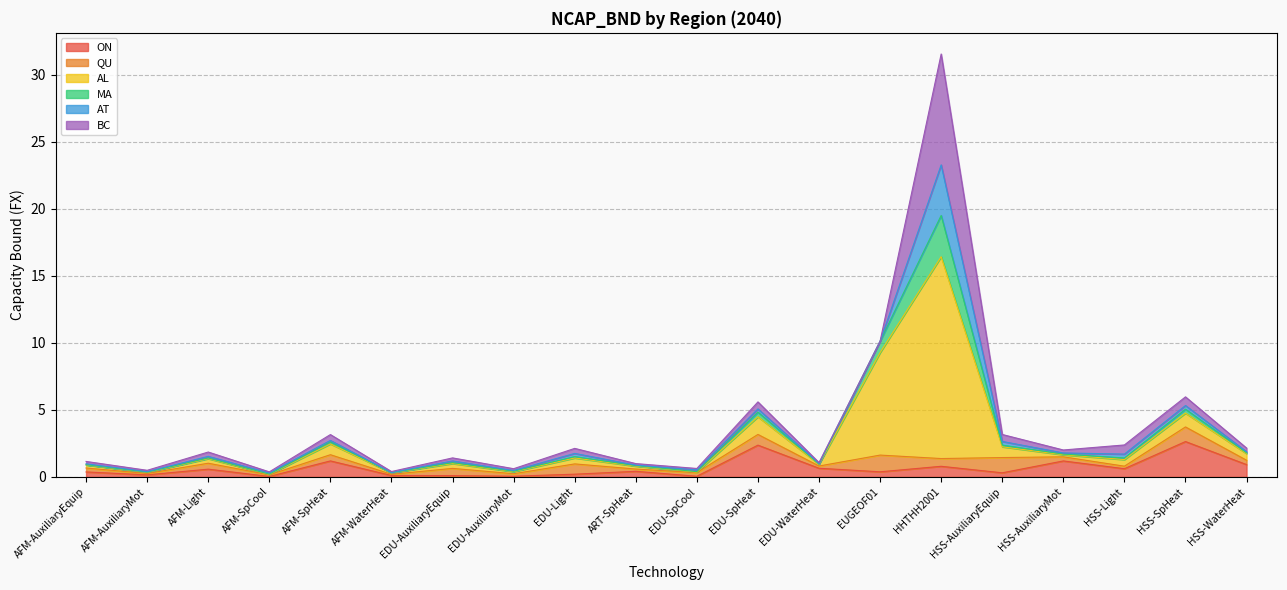

At which category is the sum across all series the highest?

HHTHH2001